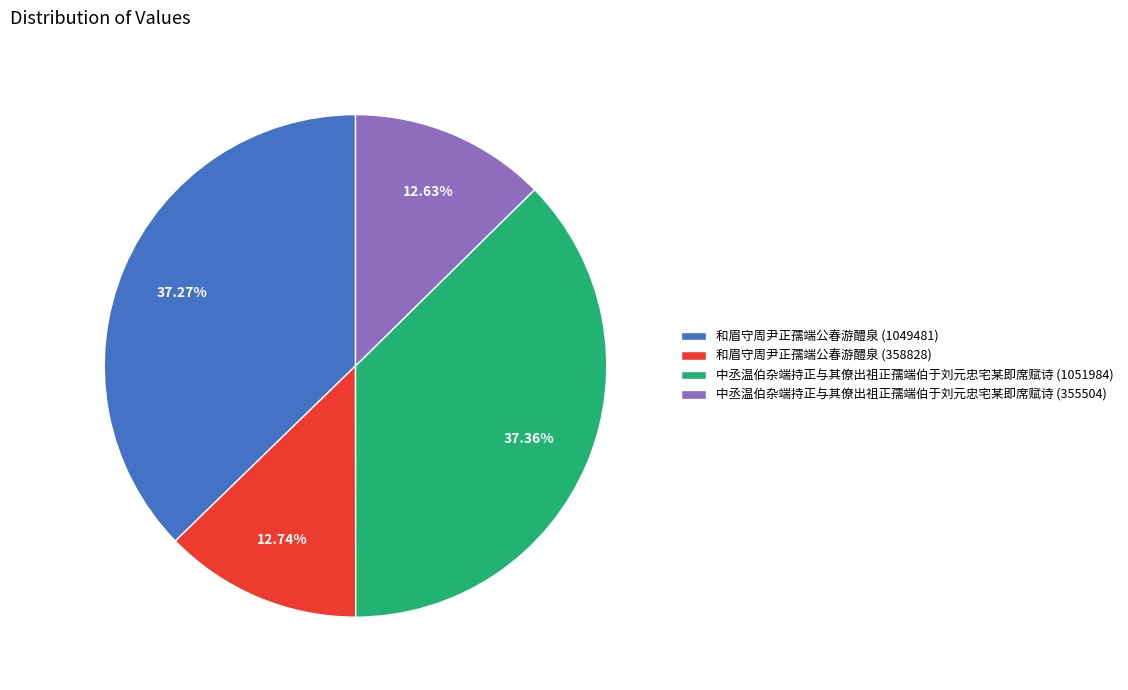

Is 和眉守周尹正孺端公春游醴泉 (1049481) the majority of the pie?

No